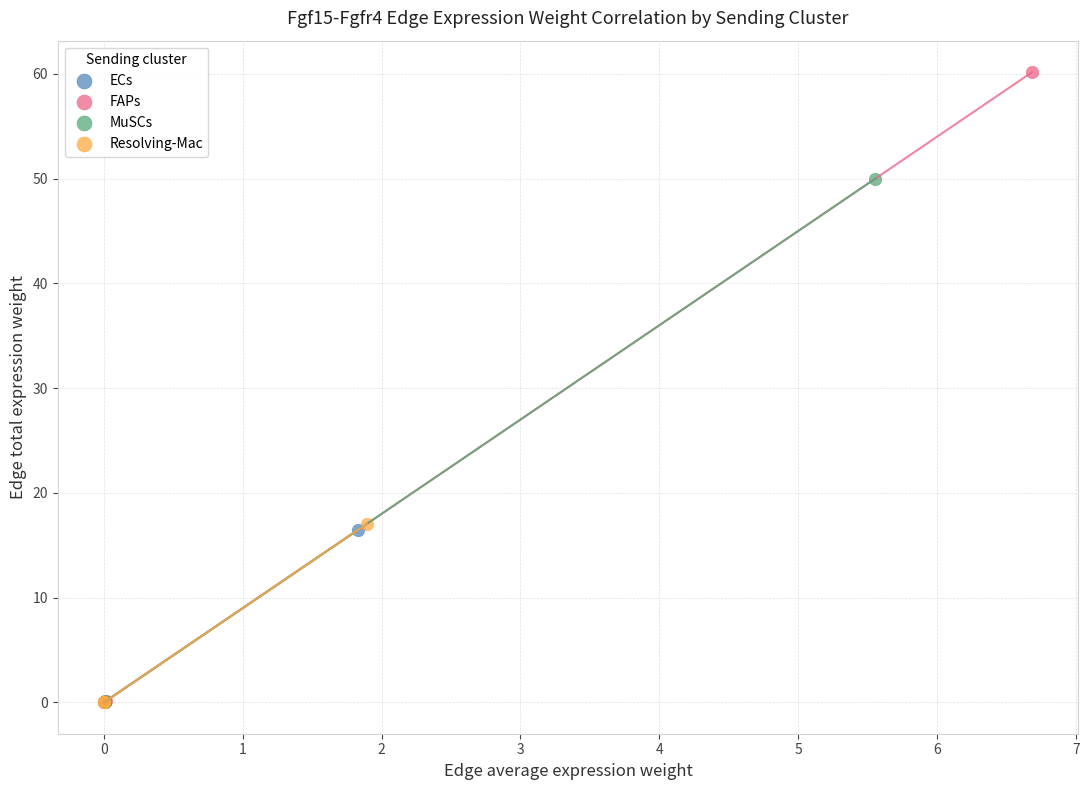

What are all the series names shown in the legend?

ECs, FAPs, MuSCs, Resolving-Mac